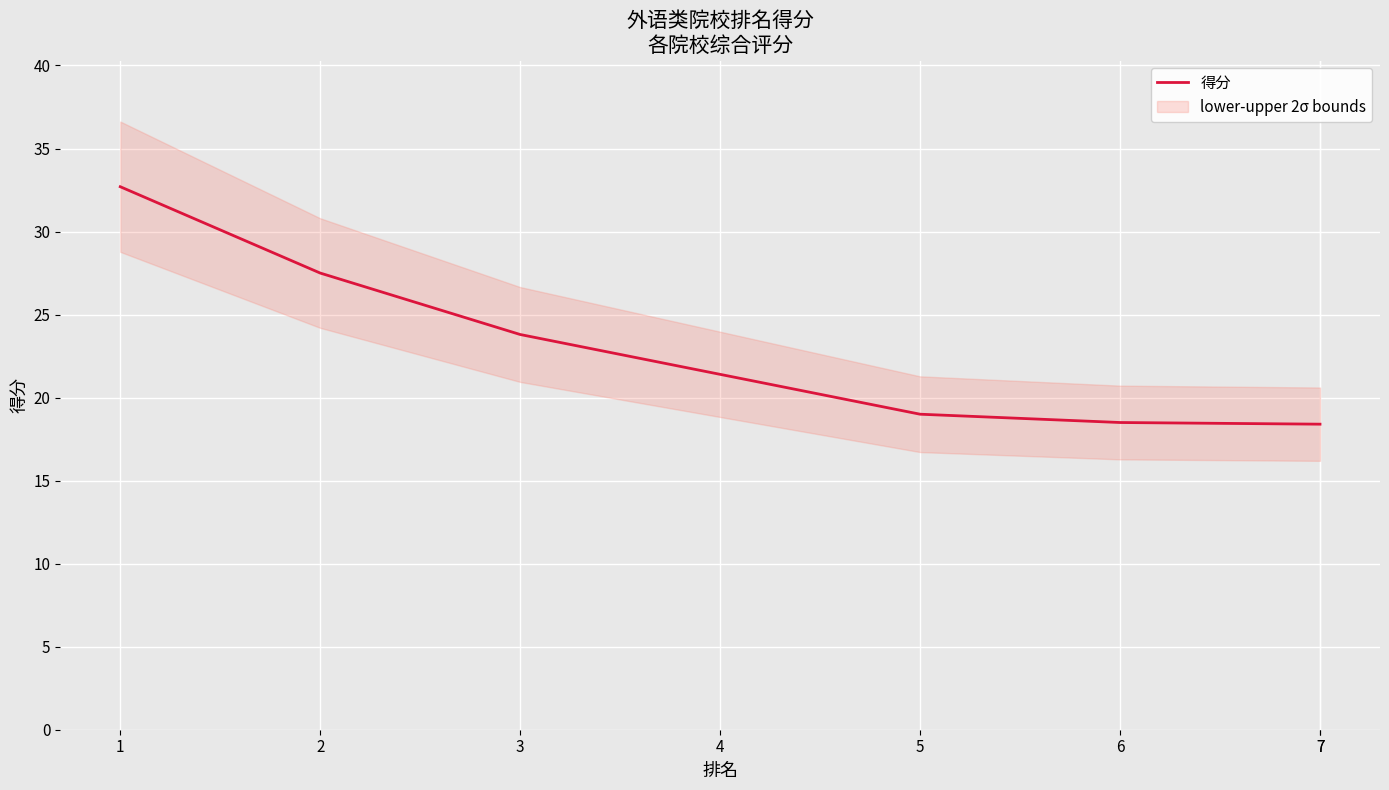

What is the difference between the maximum and minimum values?

14.3